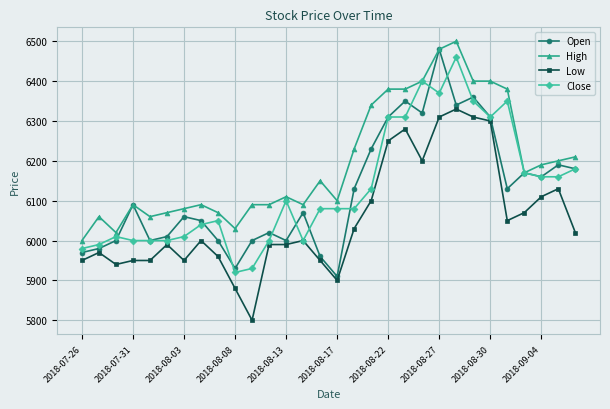

What is the lowest value of the High series?

6000